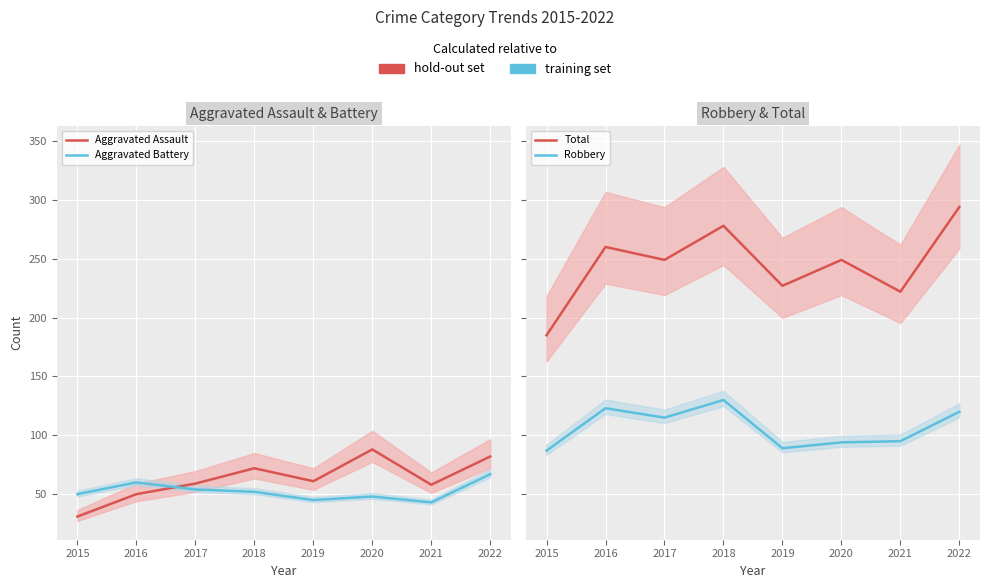

Reading left to right, transcribe all the data shown in this chart.

Aggravated Assault: 2015=31	2016=50	2017=59	2018=72	2019=61	2020=88	2021=58	2022=82
Aggravated Battery: 2015=50	2016=60	2017=54	2018=52	2019=45	2020=48	2021=43	2022=67
Total: 2015=185	2016=260	2017=249	2018=278	2019=227	2020=249	2021=222	2022=294
Robbery: 2015=87	2016=123	2017=115	2018=130	2019=89	2020=94	2021=95	2022=120